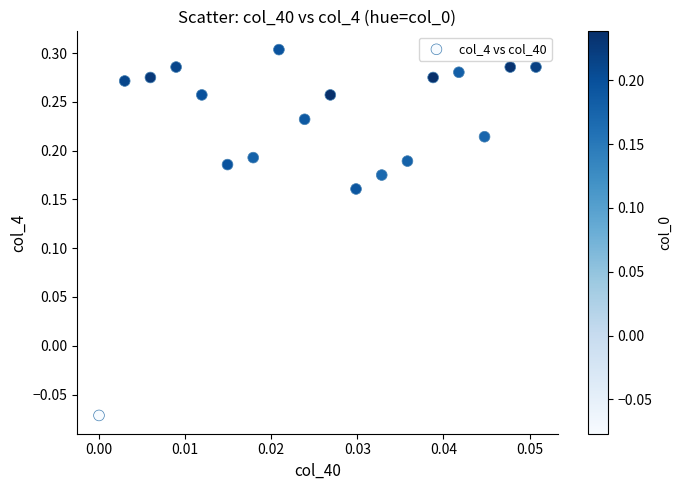

What is the range of Y values (max minus min)?

0.4